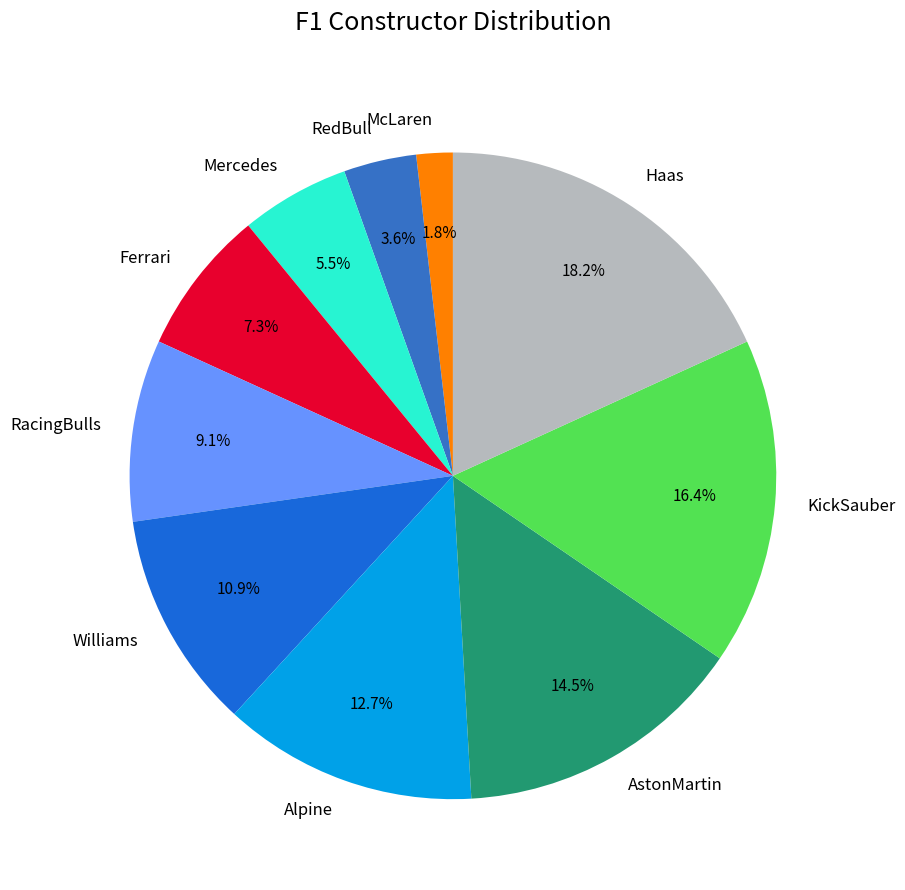

The RacingBulls slice represents 22% of the pie. True or false?

False